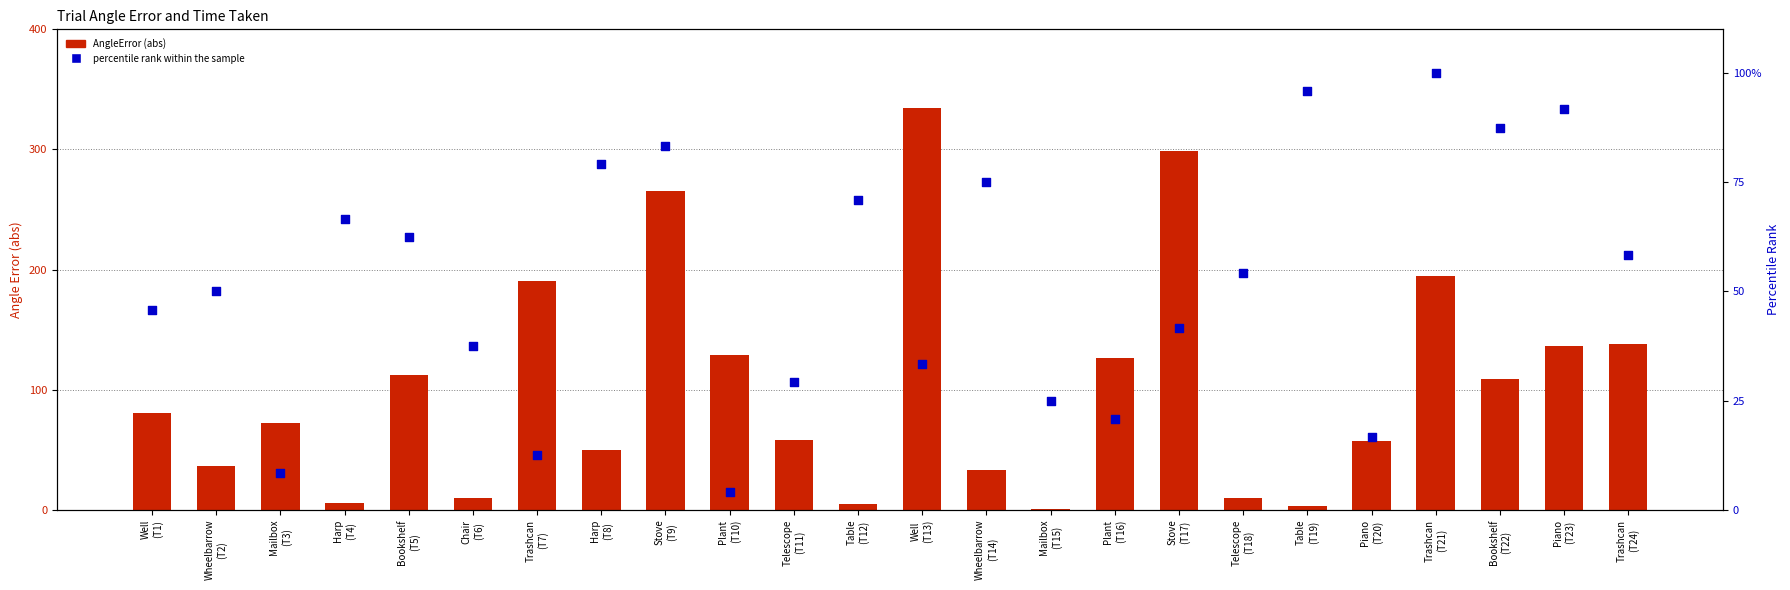

At which category is the sum across all series the highest?

Well
(T13)